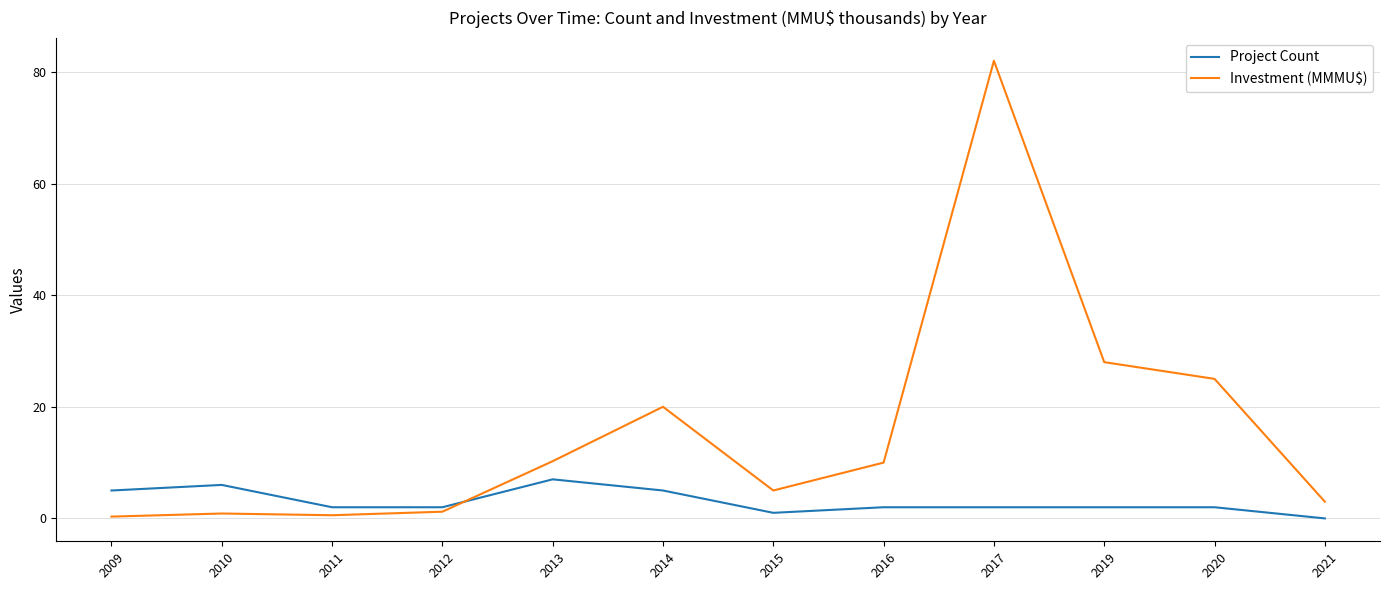

True or false: Investment (MMMU$) has more than 1 interior local peaks.

True